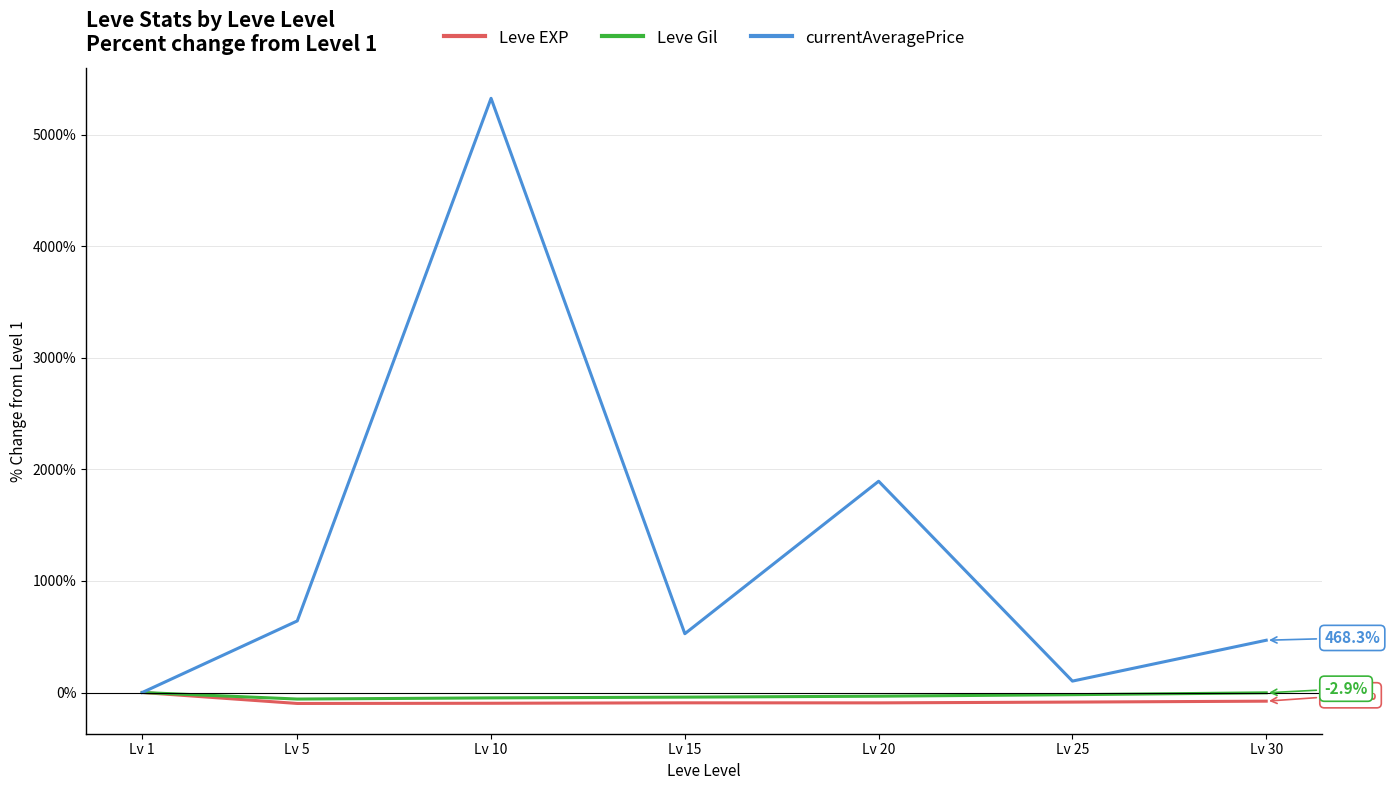

Rank the categories by currentAveragePrice value from lowest to highest.

Lv 1, Lv 25, Lv 30, Lv 15, Lv 5, Lv 20, Lv 10